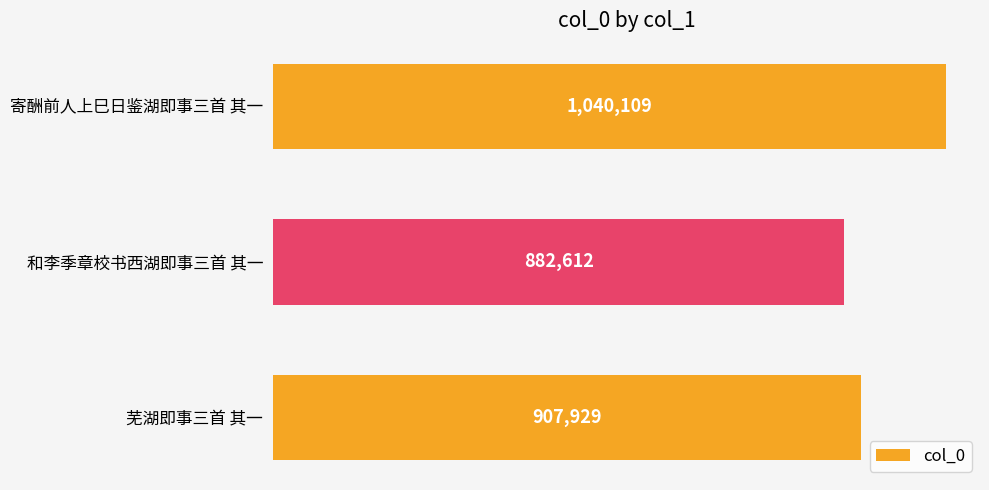

Are the bars horizontal?

Yes